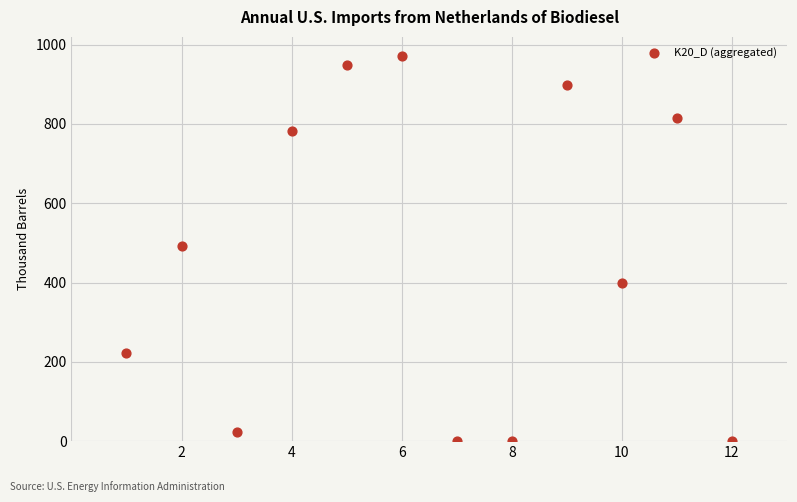

What is the range of Y values (max minus min)?

971.0